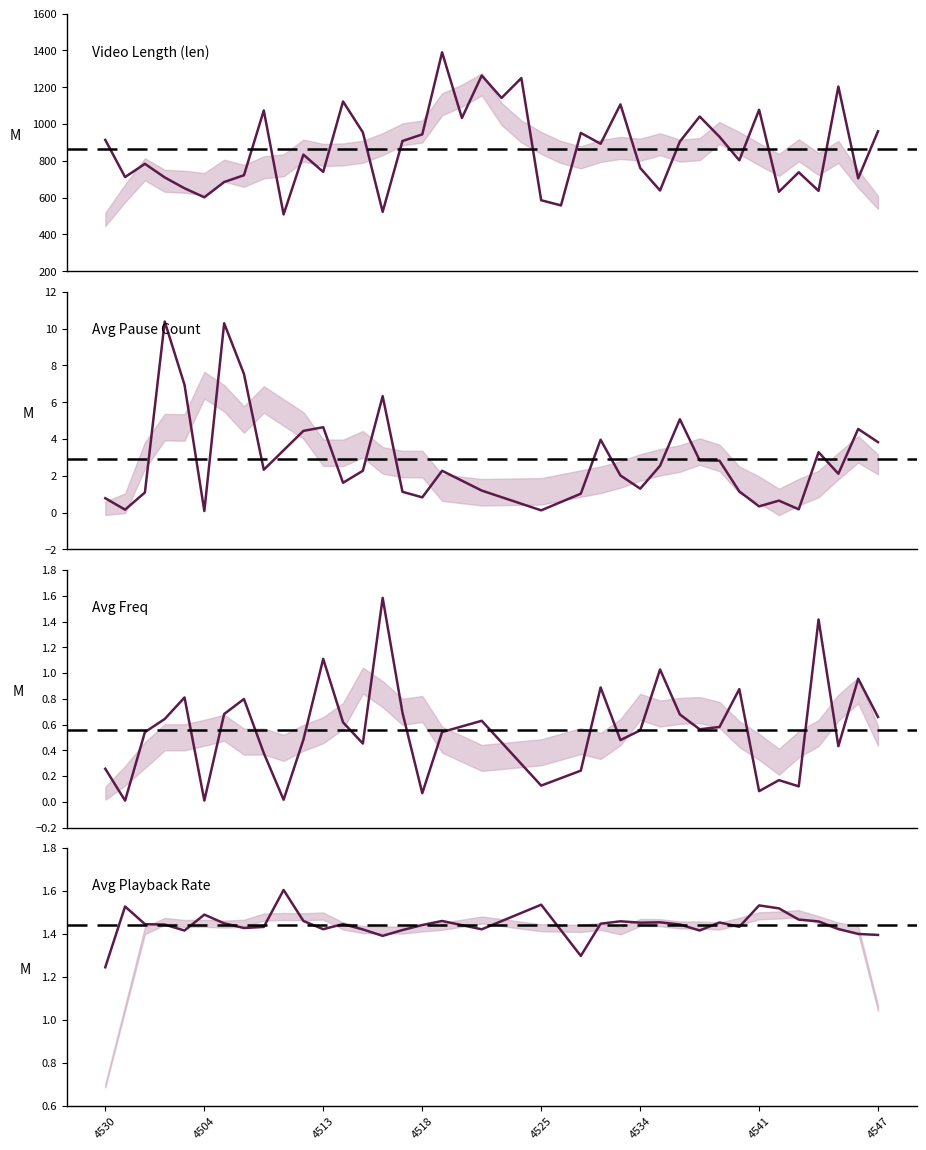

What is the difference between the maximum and minimum values in the avg_pause_cnt series?

10.4